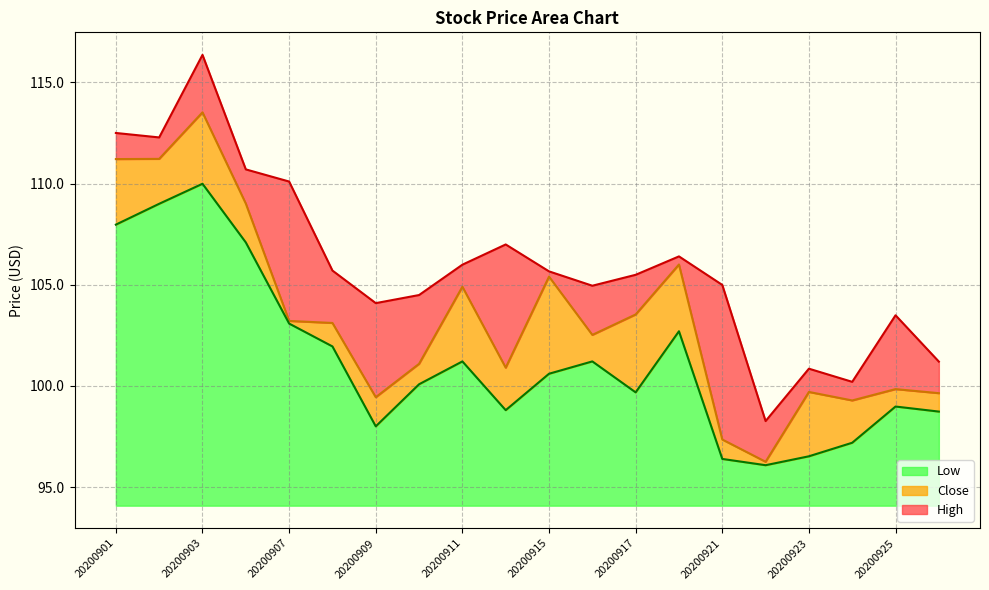

How many interior local peaks does the Low series have?

5